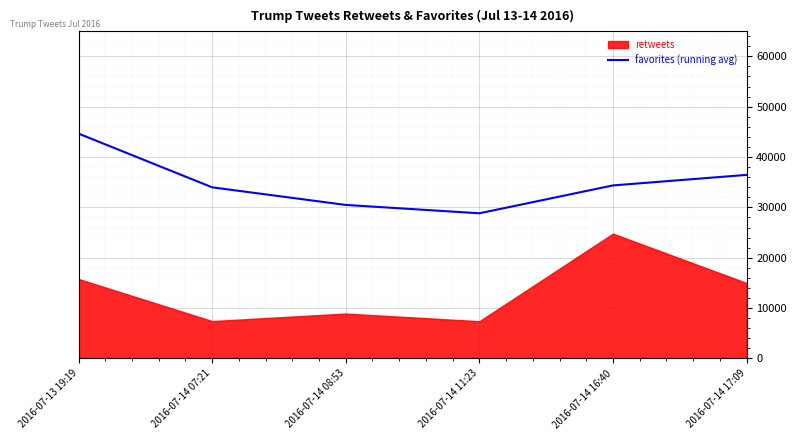

Is it true that the value at 2016-07-14 16:40 is 34367.6?

True